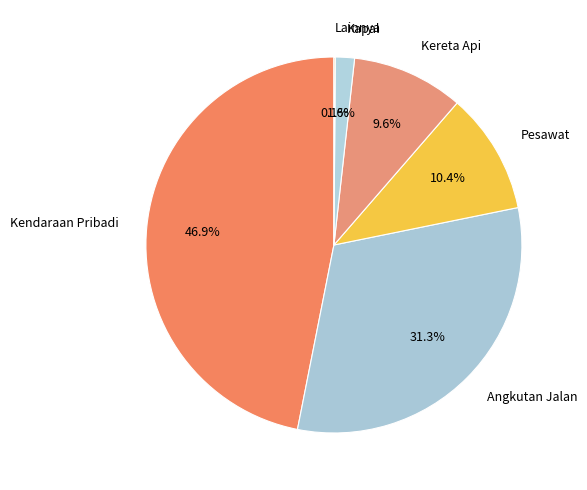

What percentage do Kapal and Kendaraan Pribadi together represent?

48.5%